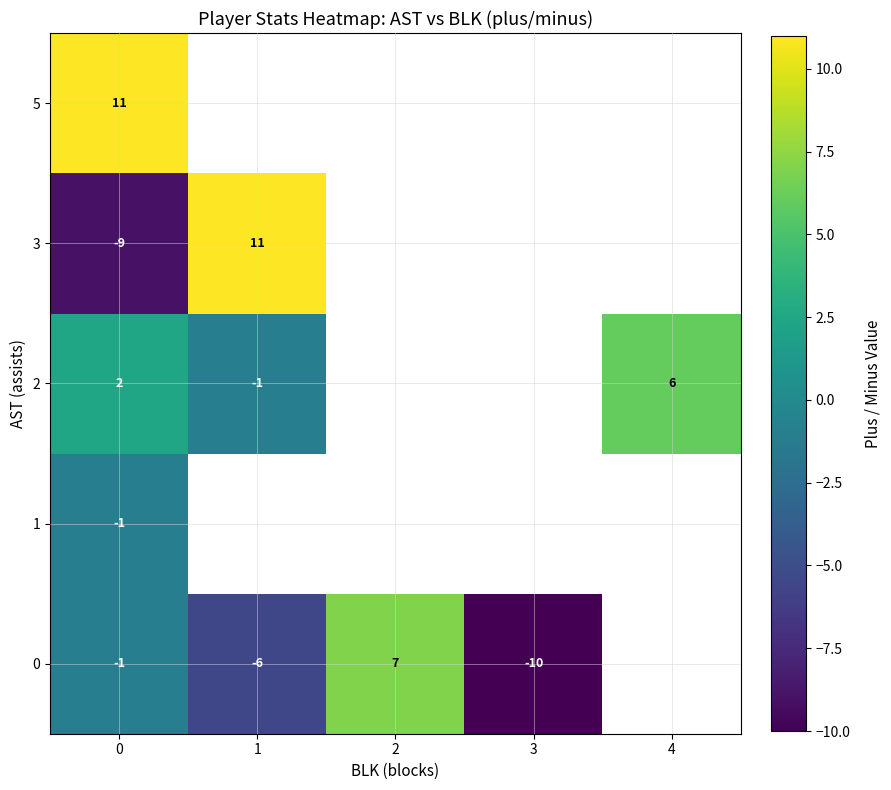

Is it true that 3 equals 11 at 1?

True